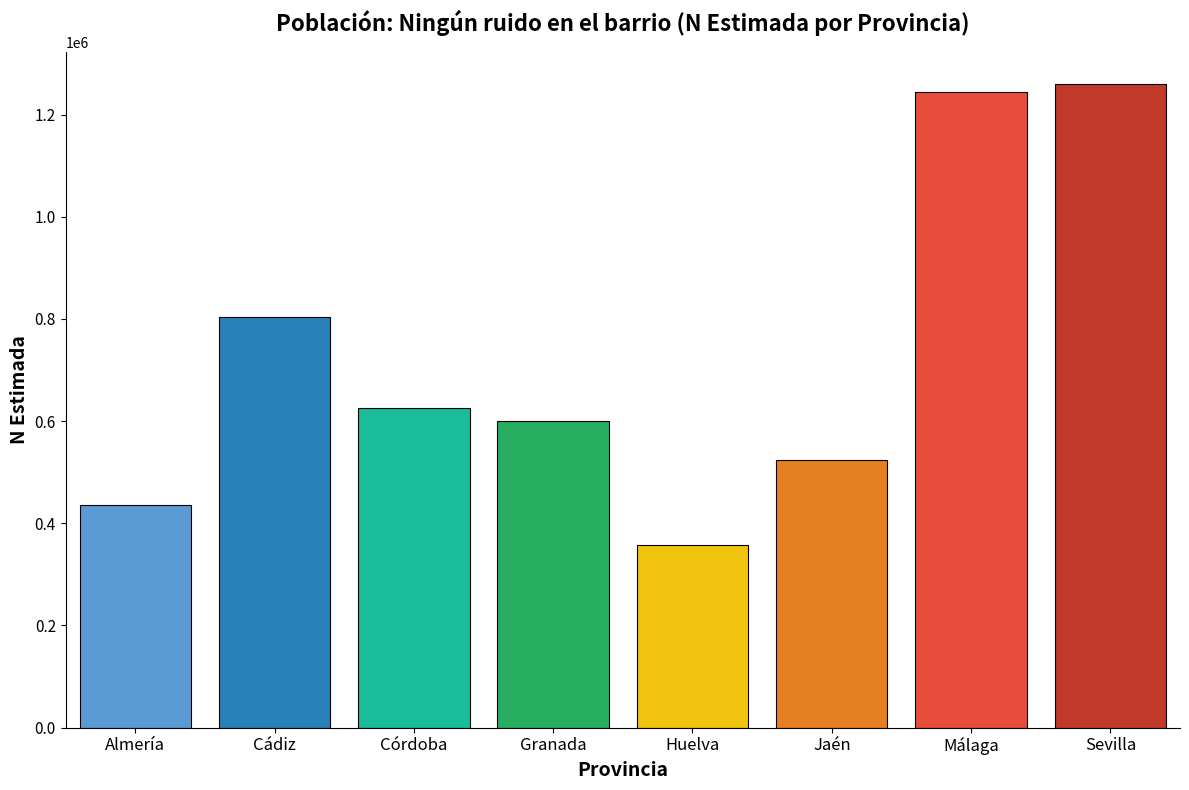

Between Cádiz and Granada, which is larger?

Cádiz